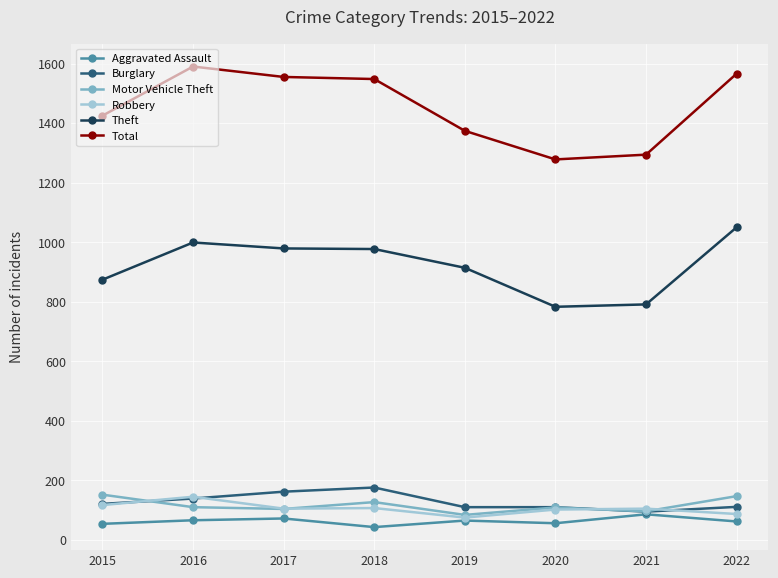

Is this an area chart (filled region under the line)?

No